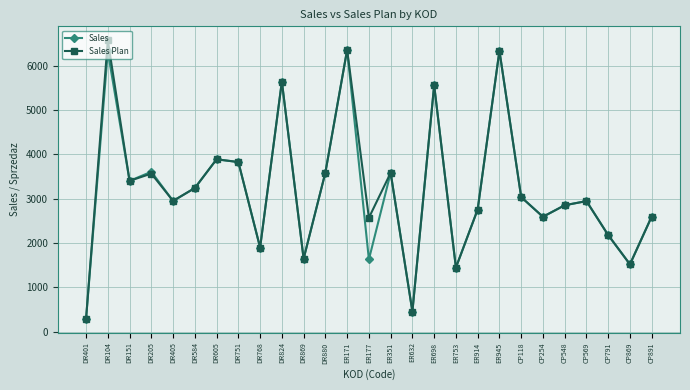

Where is Sales nearest to the value 3324?

DR151